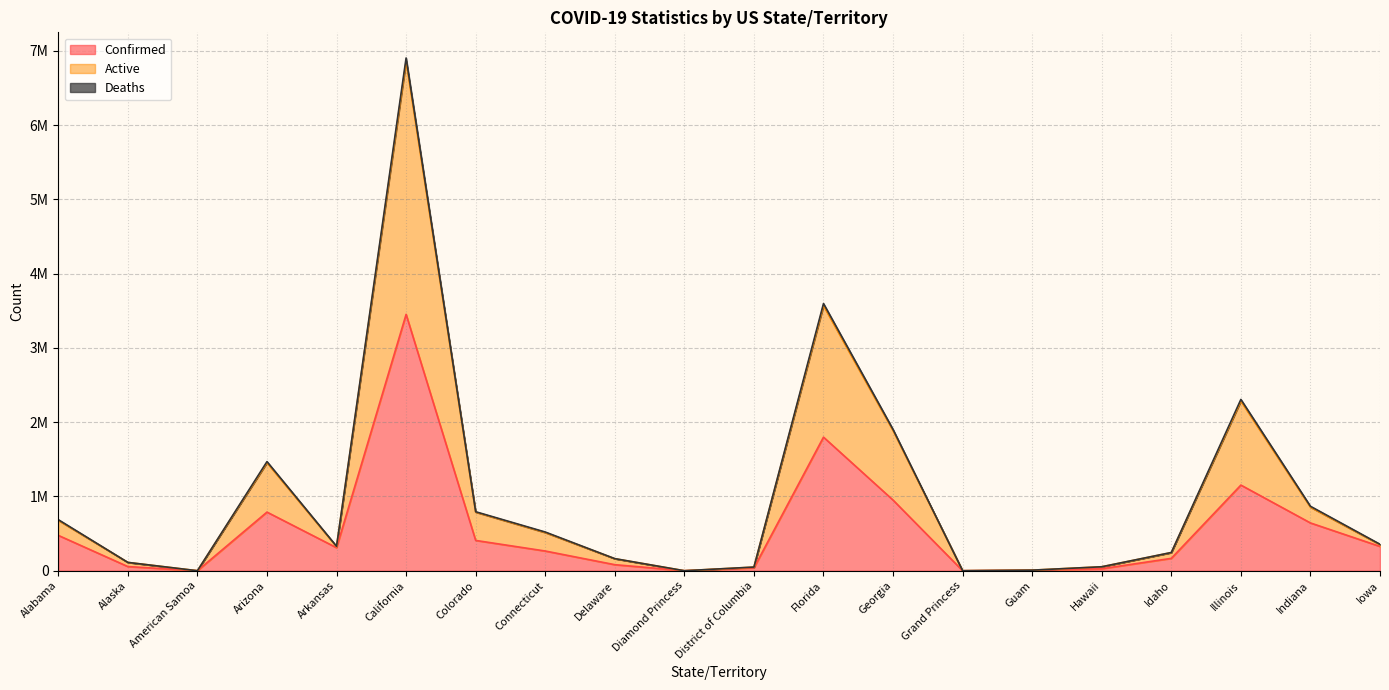

How many values in the Confirmed series exceed 309940?

9